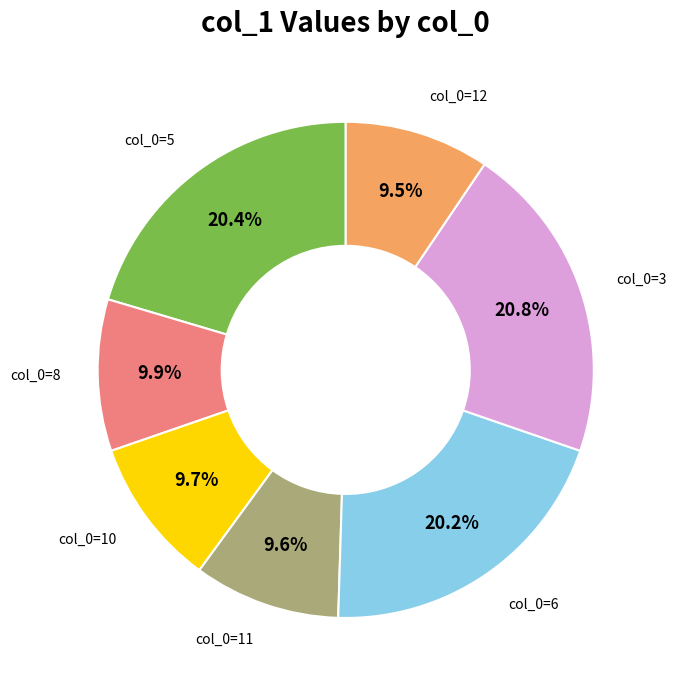

Does any single category account for the majority?

No